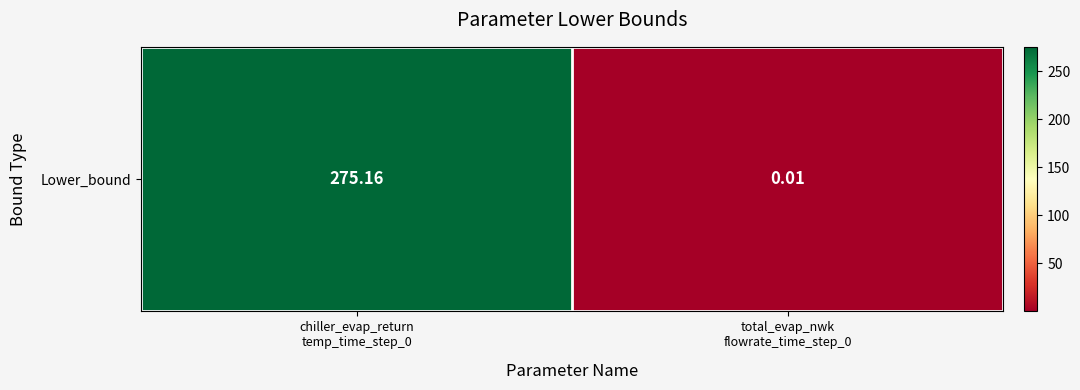

Rank the categories by value from highest to lowest.

chiller_evap_return
temp_time_step_0, total_evap_nwk
flowrate_time_step_0